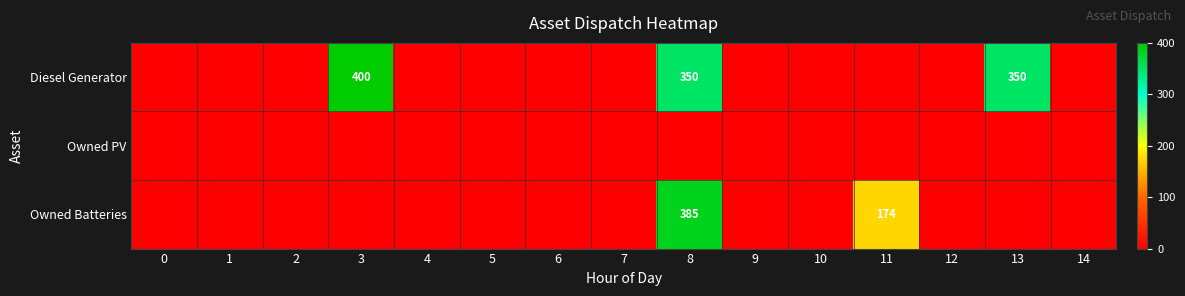

Which series has the largest total across all categories?

Diesel Generator